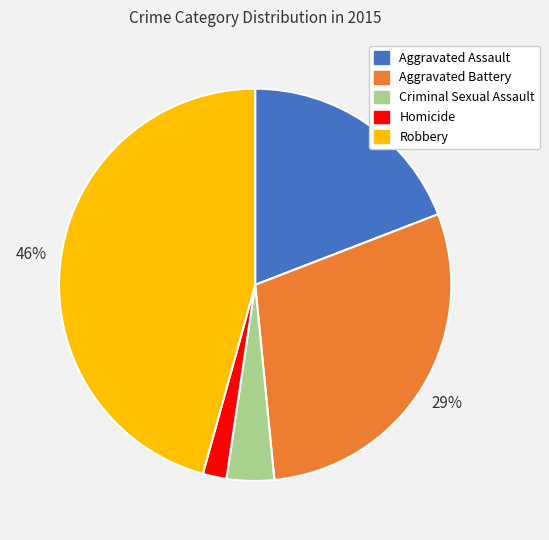

Is there a majority slice in this chart?

No